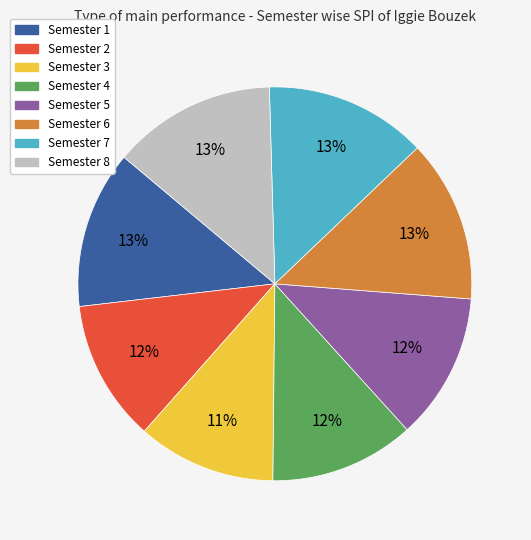

What is the ratio of the value at Semester 5 to the value at Semester 3?

1.1